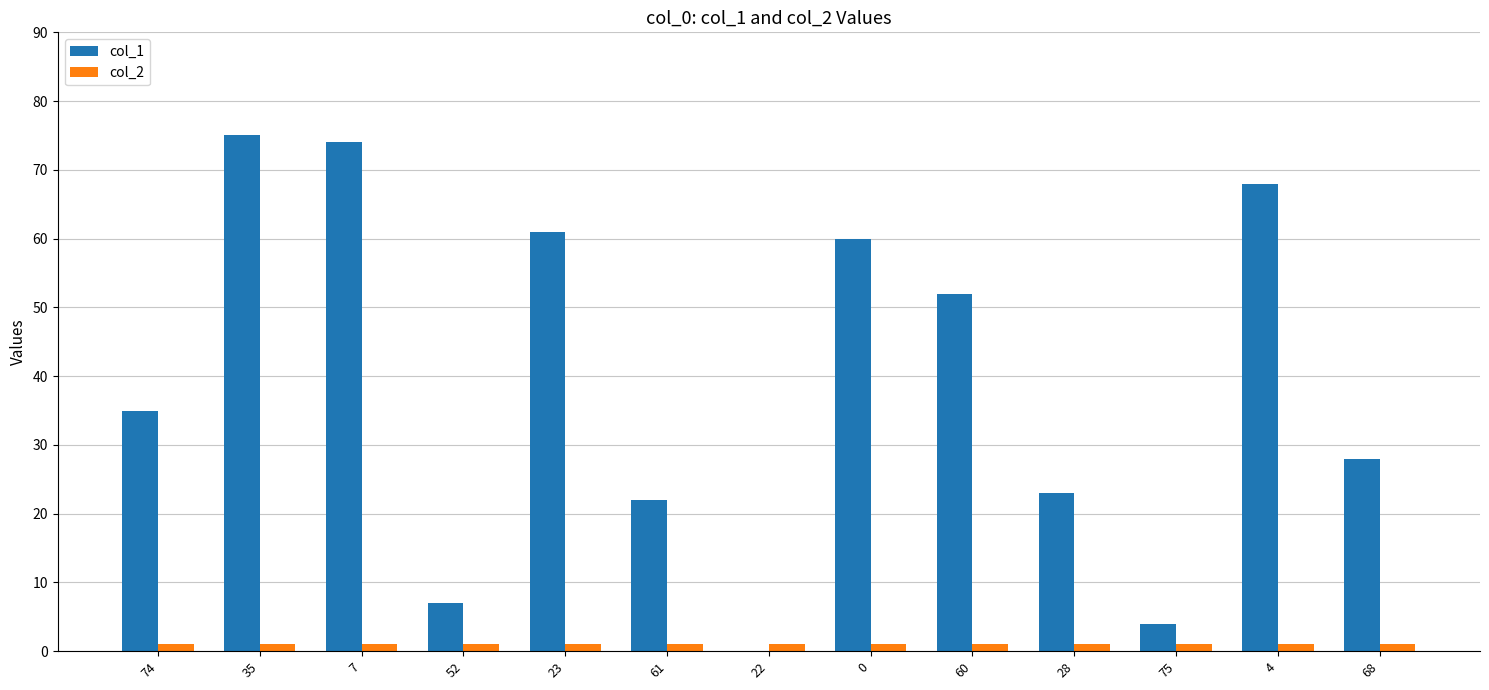

True or false: col_1 has a value of 74 at 7.

True